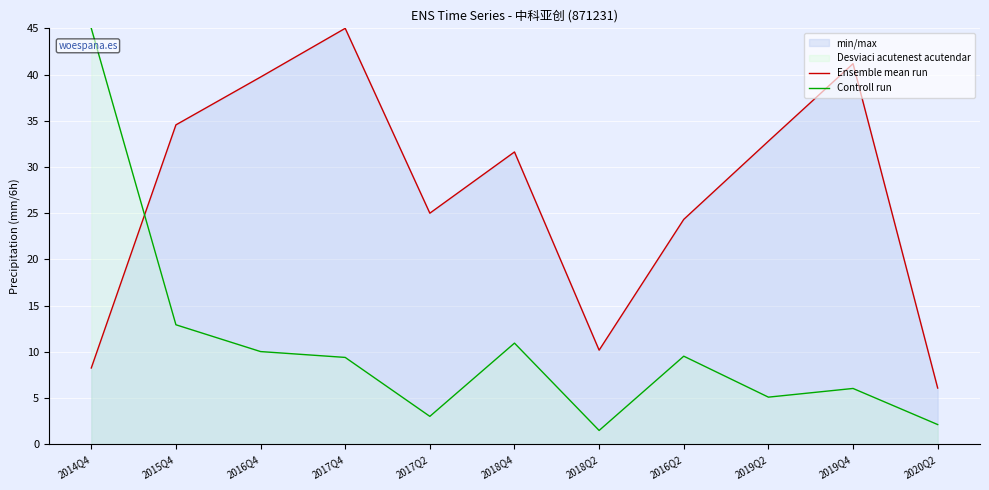

Is it true that Ensemble mean run equals 17.5 at 2018Q2?

False